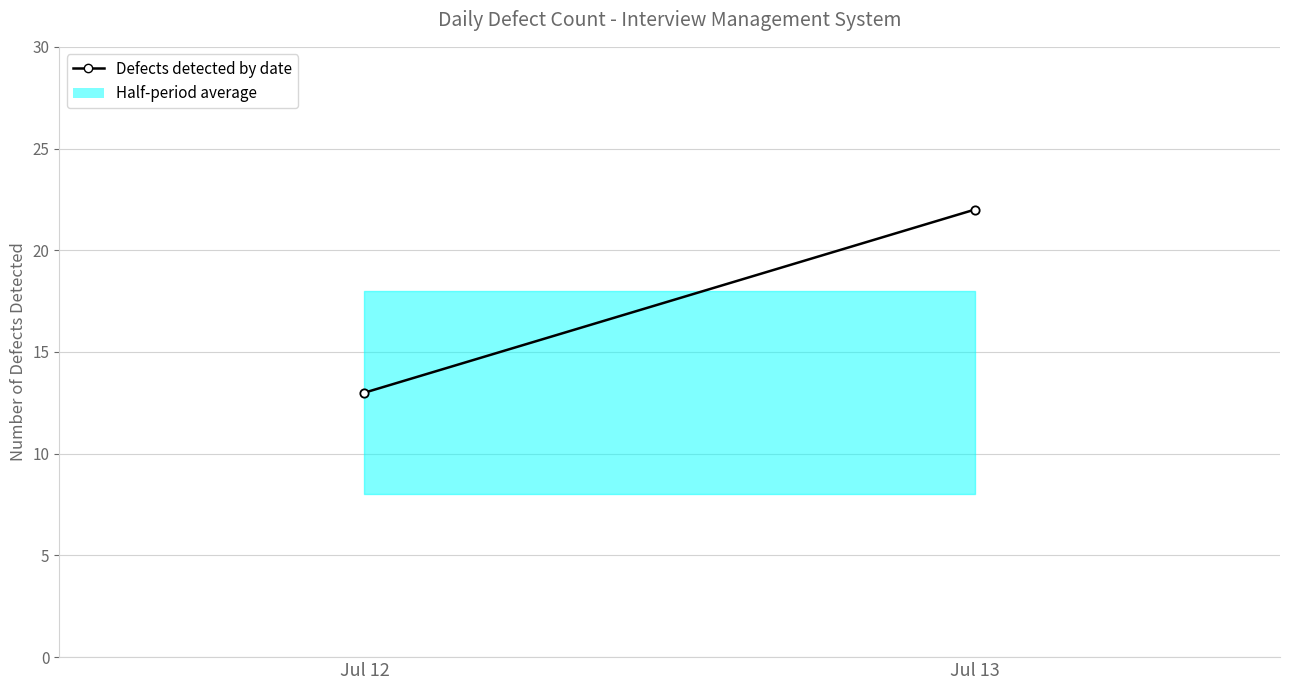

Reading right to left, extract all data points from this chart.

Jul 13=22	Jul 12=13